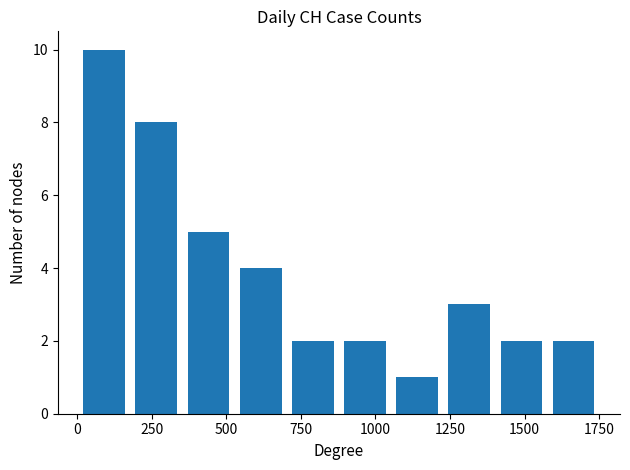

What is the difference between the second highest and second lowest values?

6